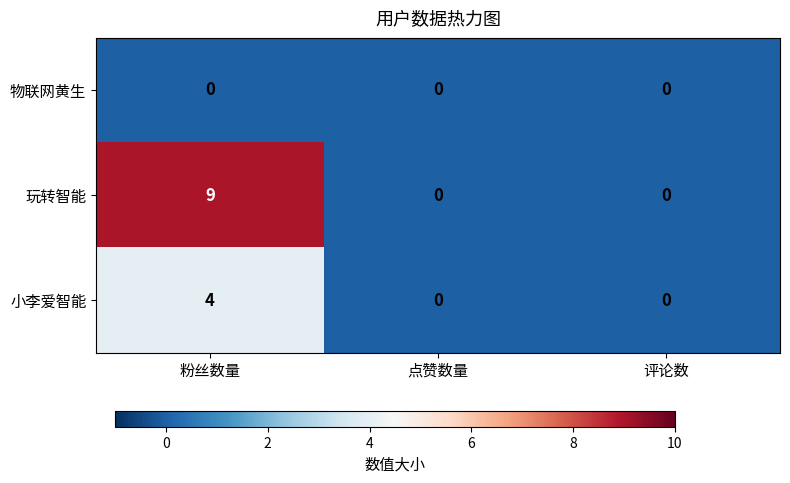

At which category is the sum across all series the highest?

粉丝数量